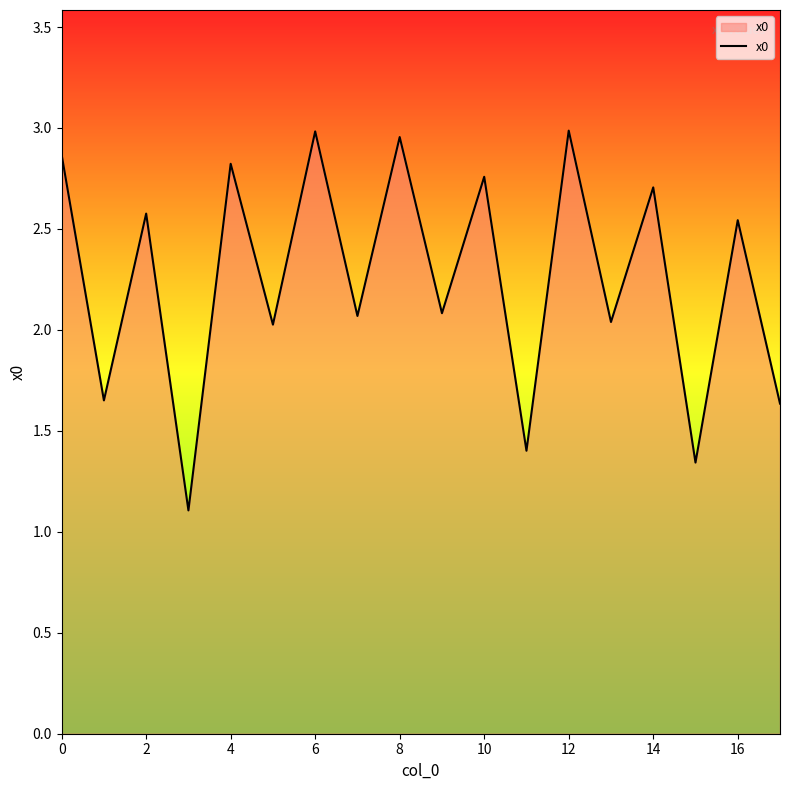

What is the difference between the maximum and minimum values?

1.9